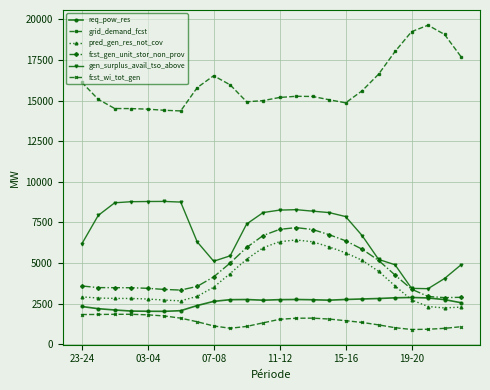

How many data points in grid_demand_fcst are less than 15268?

12